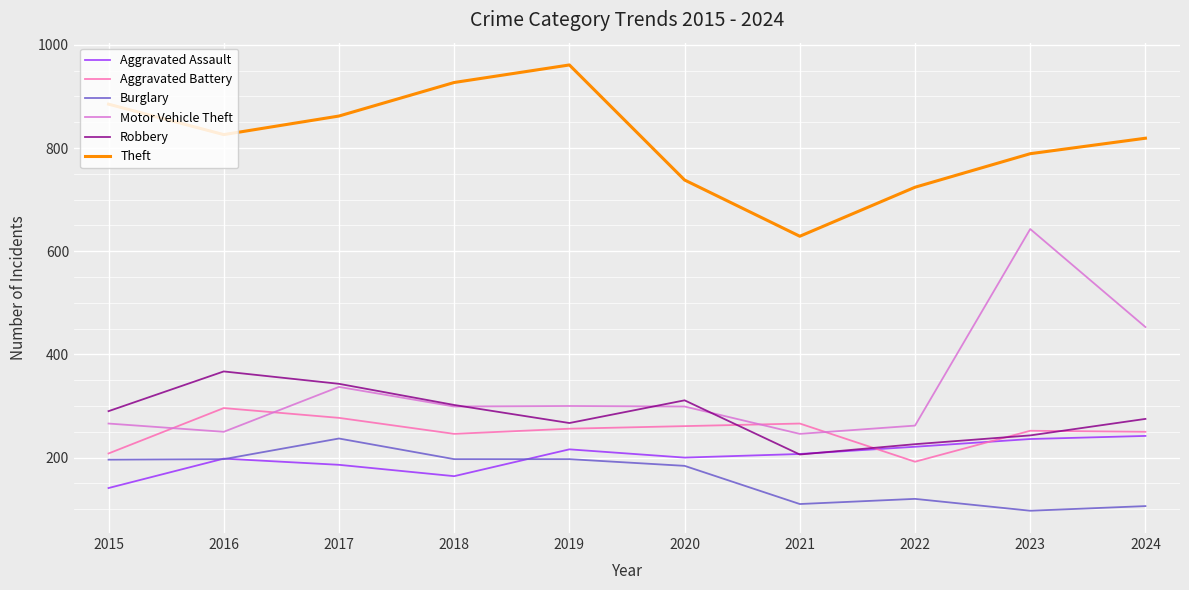

After their last crossing, which series has the higher values: Robbery or Motor Vehicle Theft?

Motor Vehicle Theft